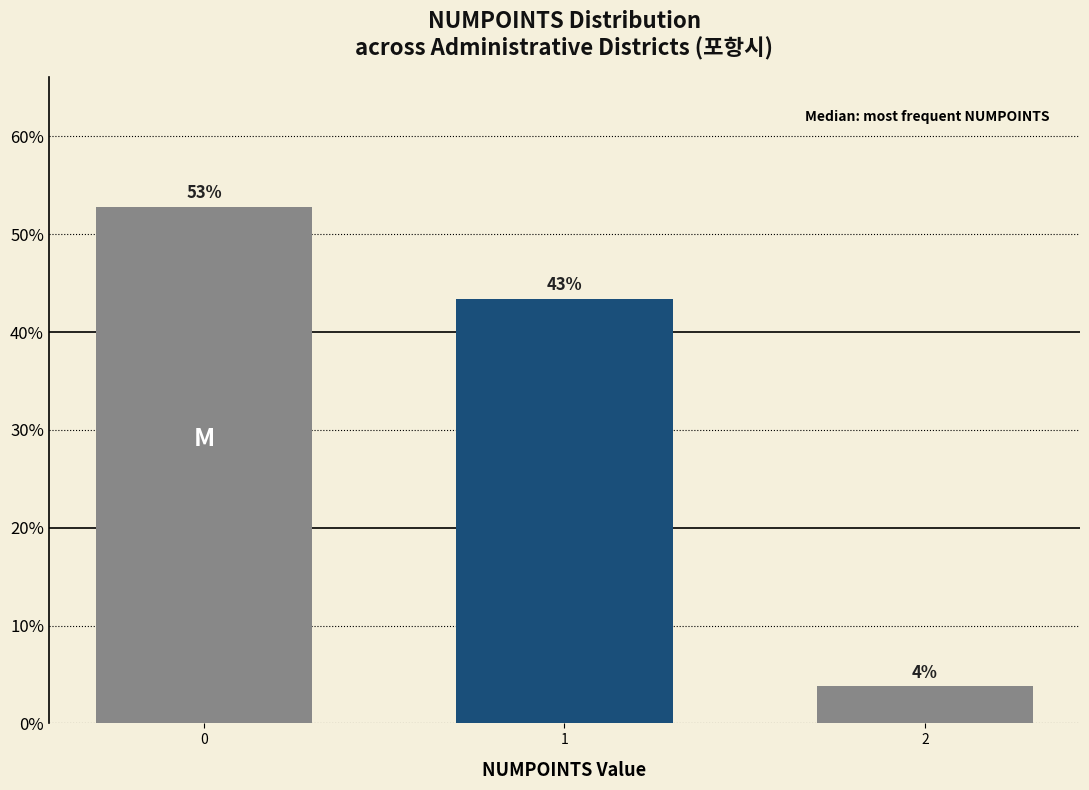

List the labels in order of value, smallest first.

2, 1, 0